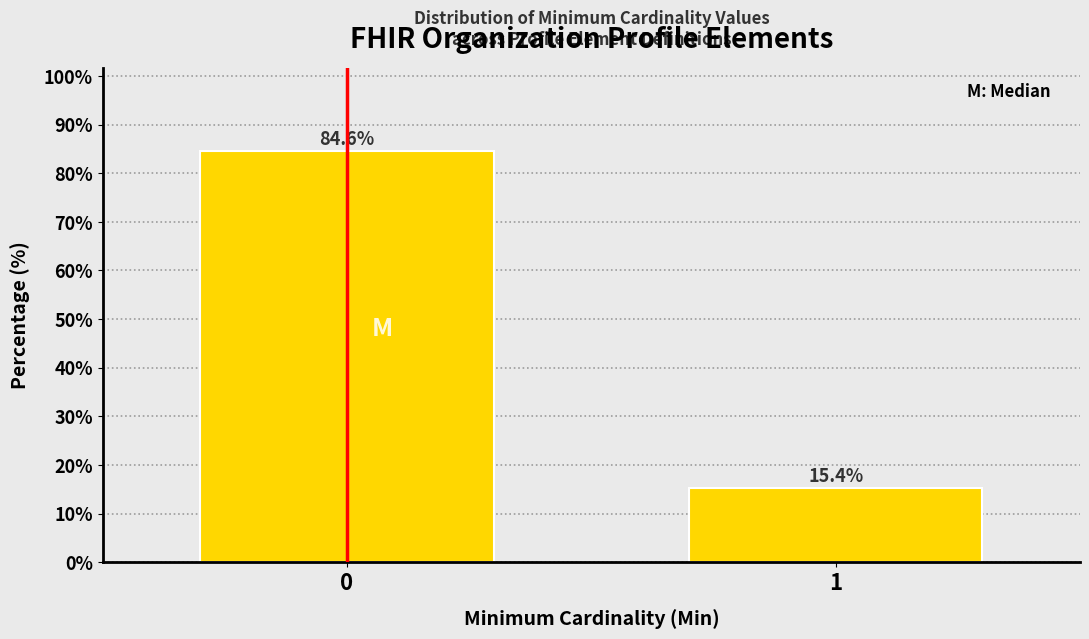

Reading left to right, transcribe all the data shown in this chart.

84.6	15.4